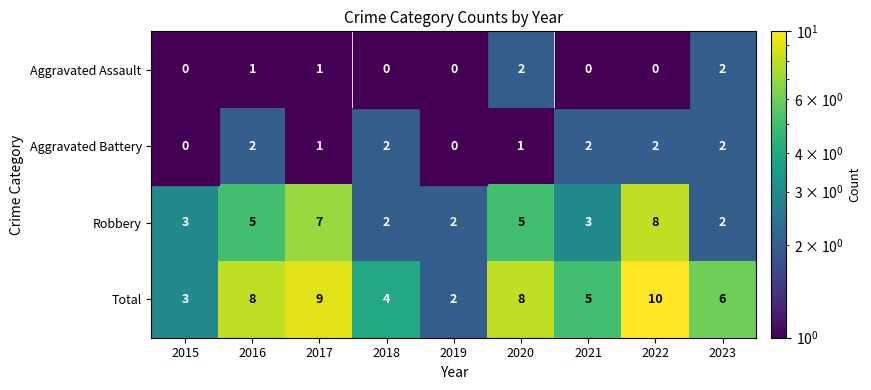

Is it true that Aggravated Battery equals 2 at 2021?

True